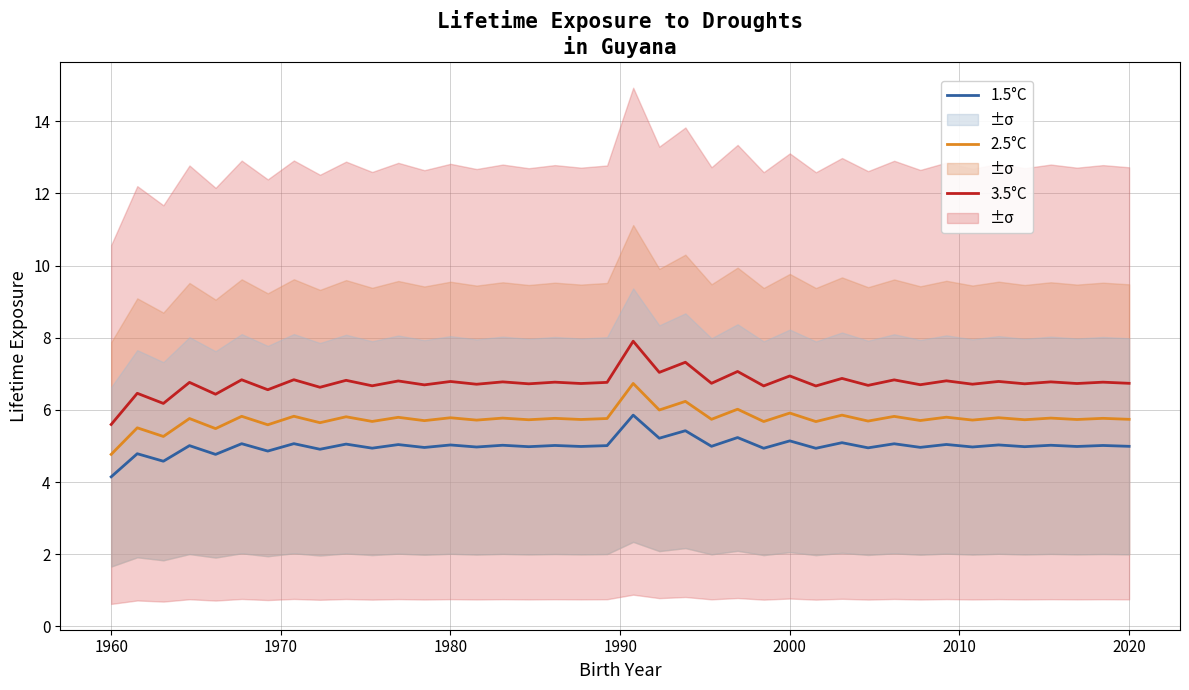

What is the sum of all 1.5°C values?

200.0